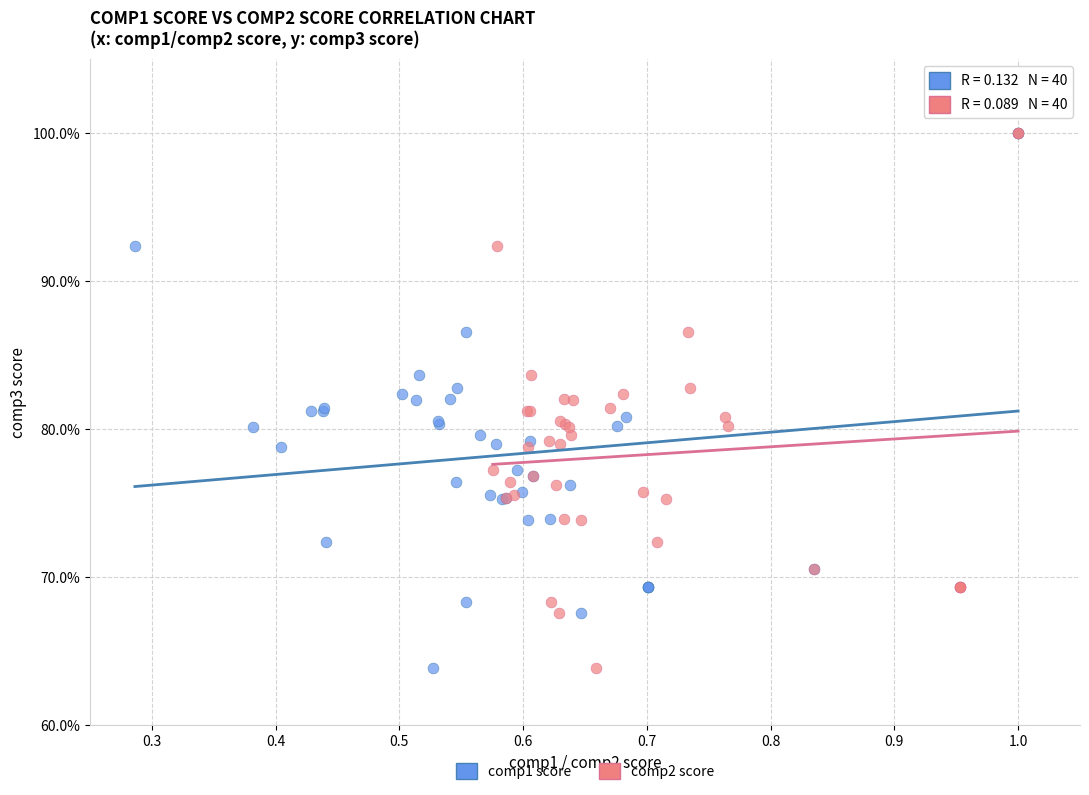

What are all the series names shown in the legend?

comp1 score, comp2 score